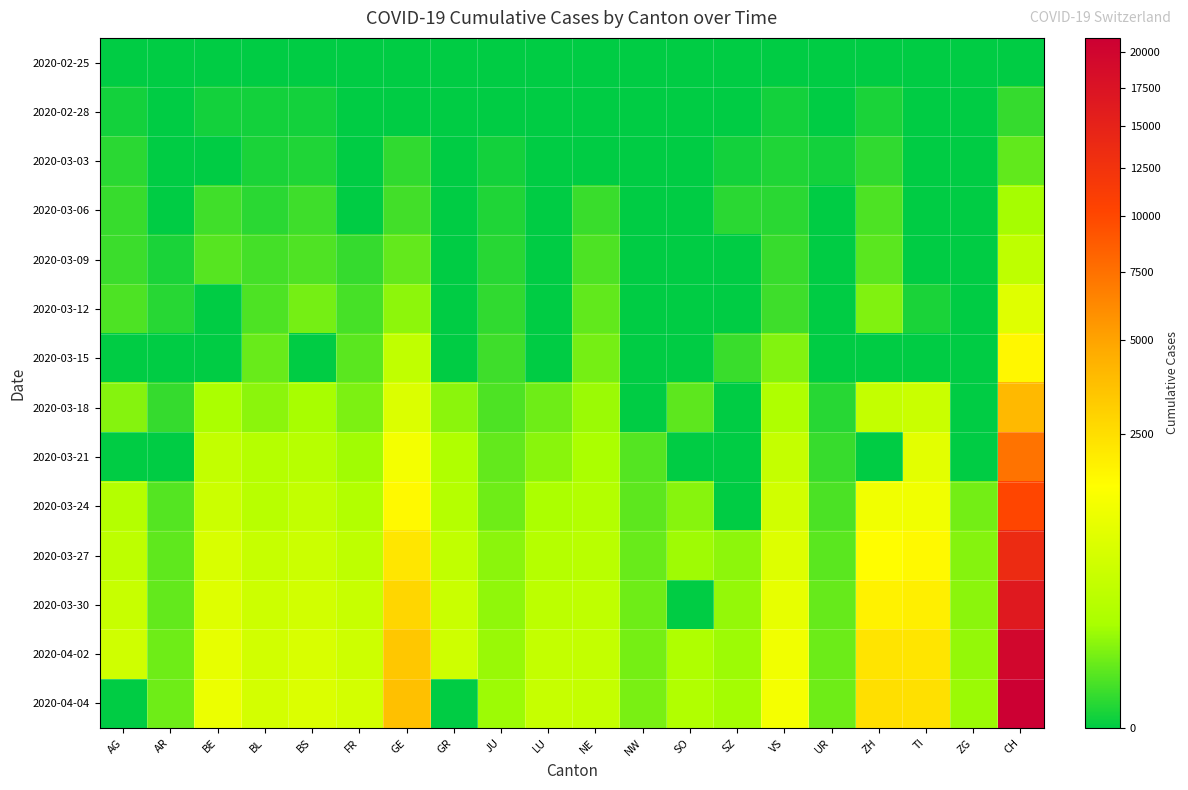

Which series has the largest total across all categories?

2020-04-04